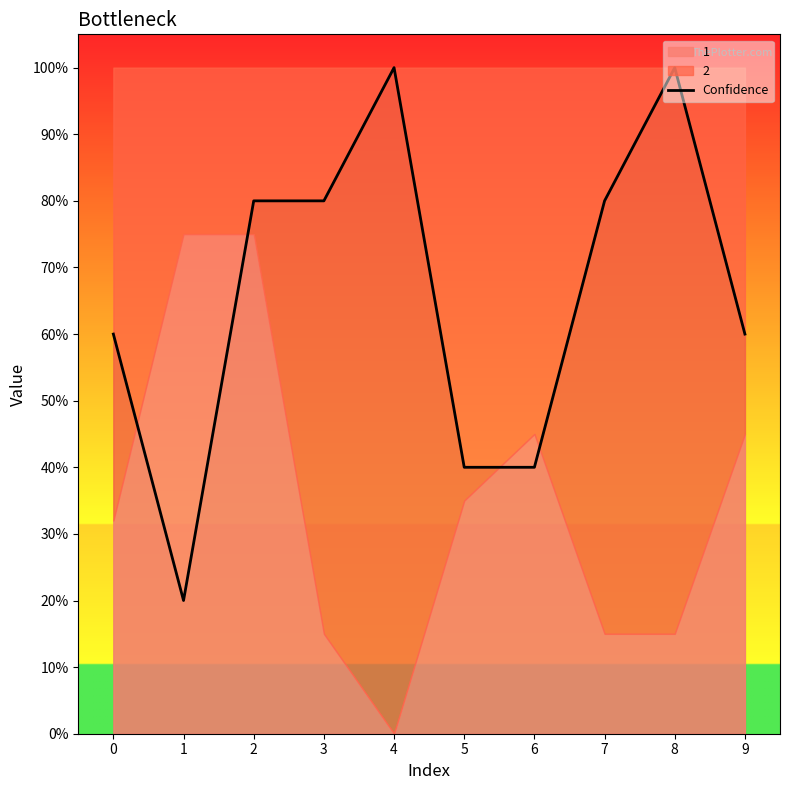

At which category does the chart reach its peak across all series?

4